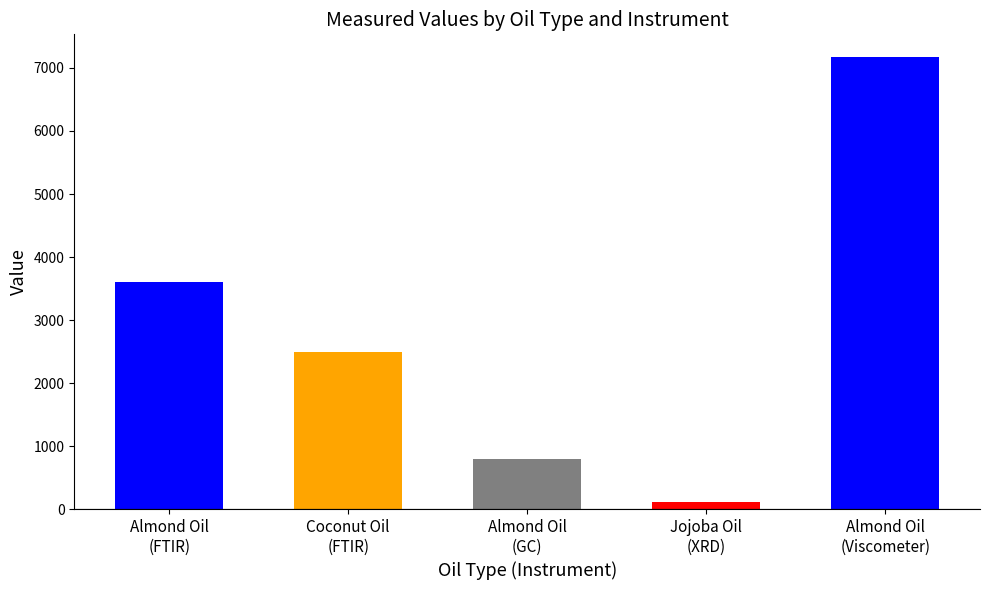

What is the difference between the second highest and minimum values?

3490.0